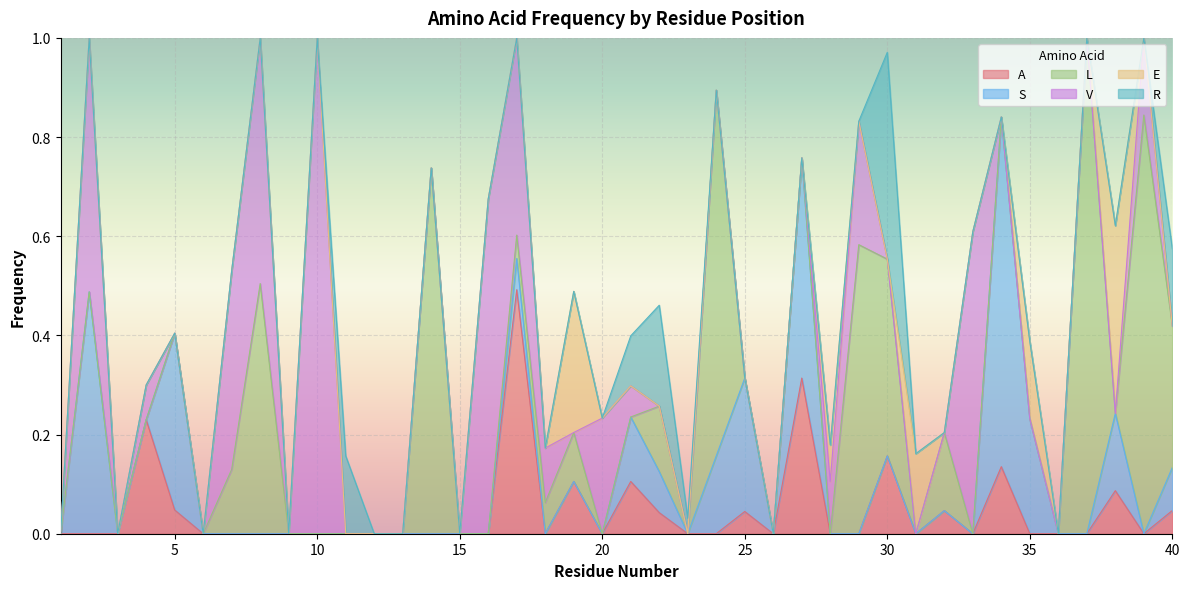

Which has a higher value, 21 or 25?

21